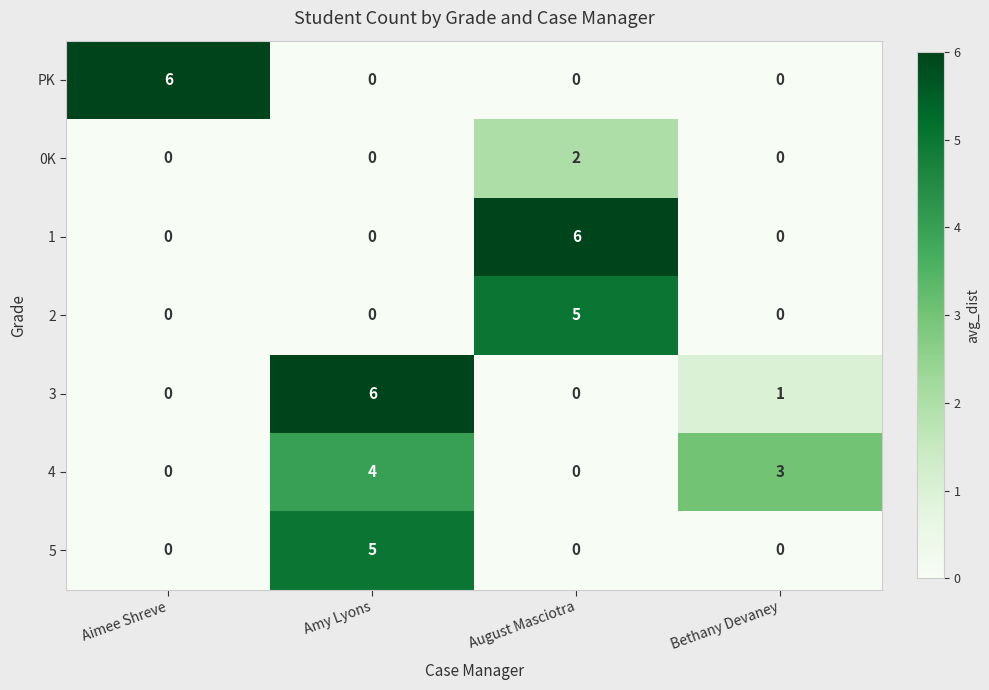

How many data points does each series have?

4